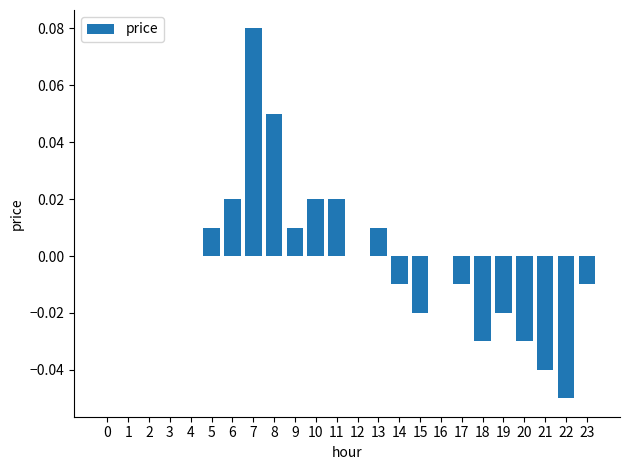

How many series are shown in this chart?

1